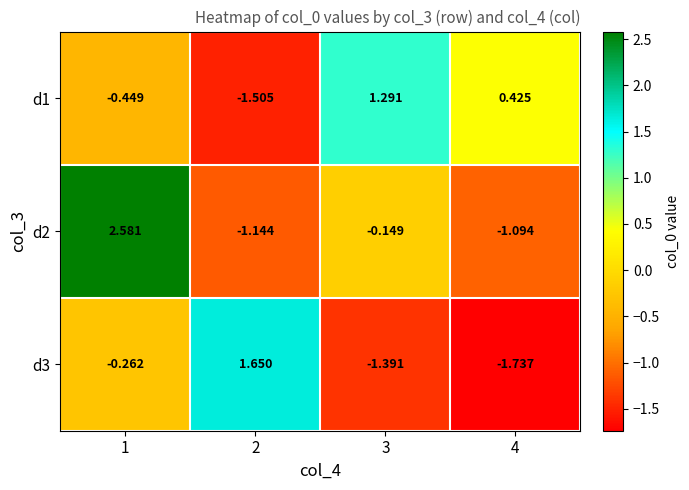

Is the value of d3 at 4 greater than the value of d1 at 3?

No